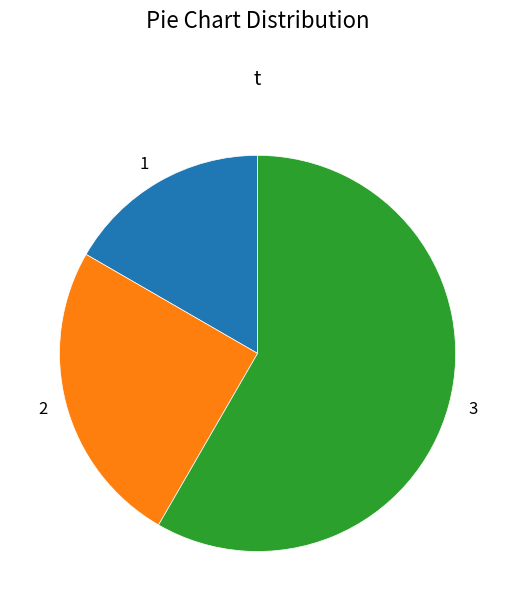

Combined, do 3 and 2 account for over 50%?

Yes